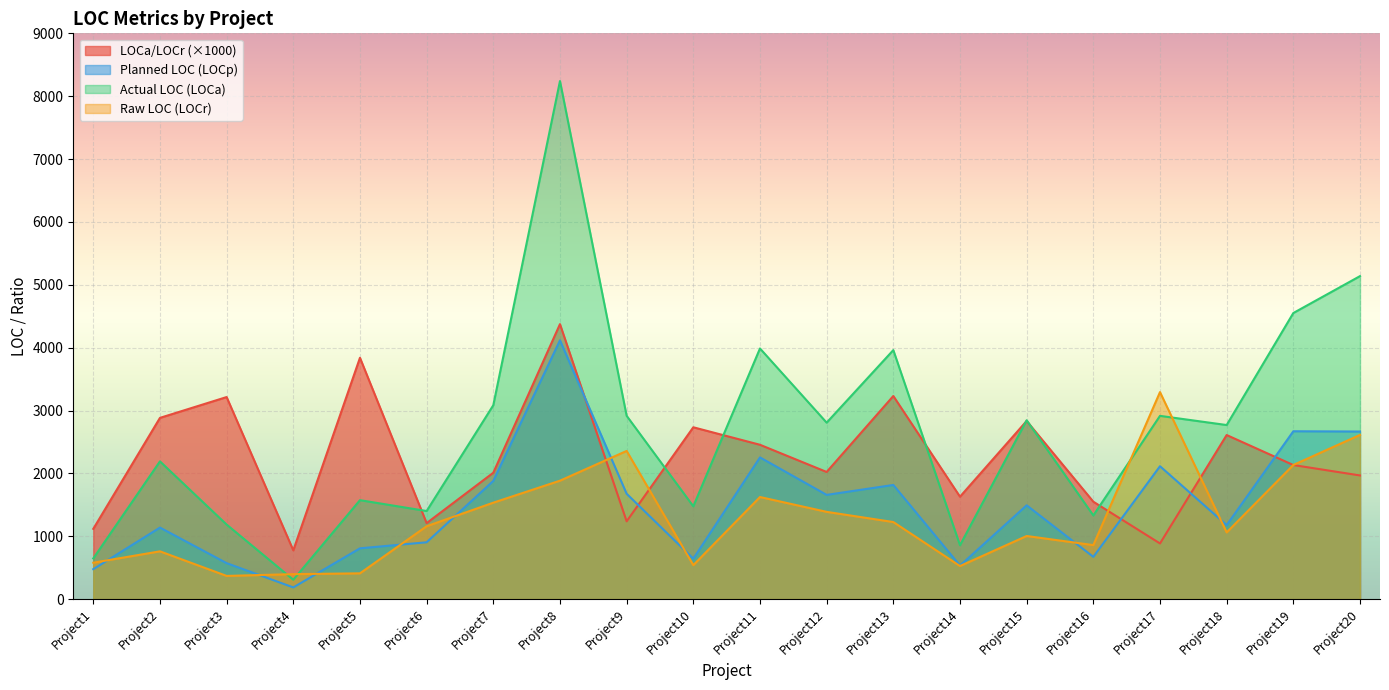

At Project4, list the series in order from smallest to largest.

Planned LOC (LOCp), Actual LOC (LOCa), Raw LOC (LOCr), LOCa/LOCr (×1000)